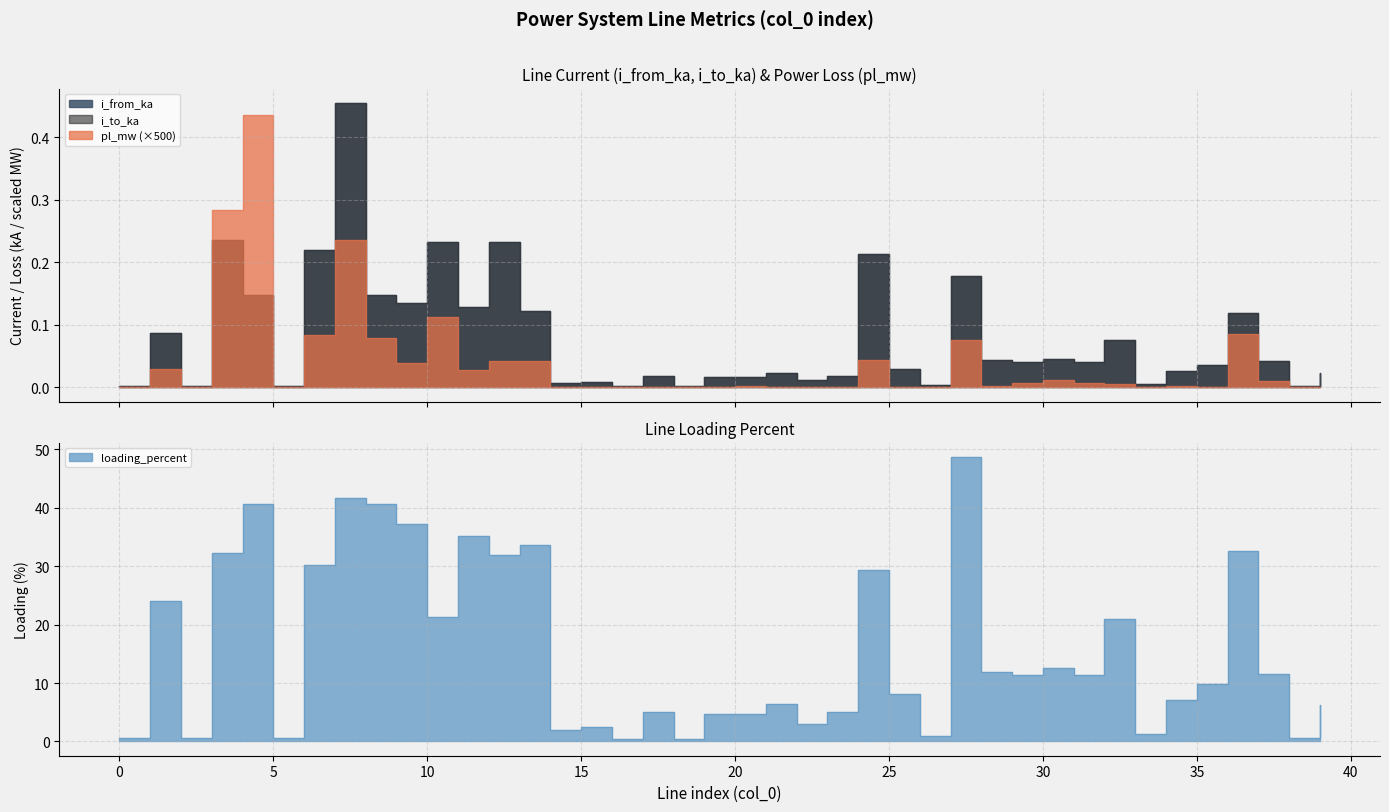

At which category does the chart reach its minimum across all series?

38